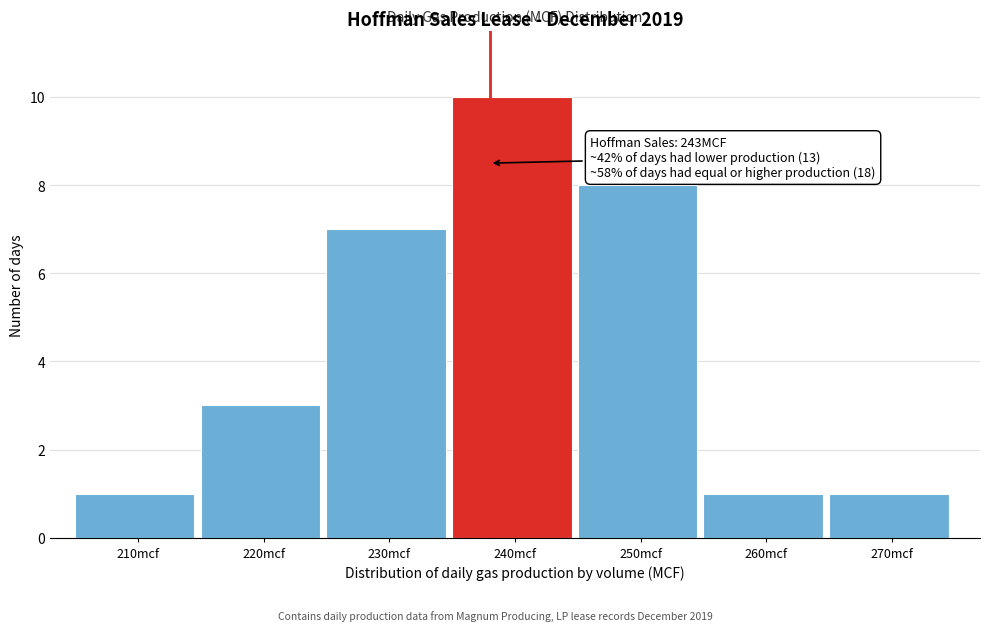

Reading left to right, what are all the values shown in this chart?

210mcf=1	220mcf=3	230mcf=7	240mcf=10	250mcf=8	260mcf=1	270mcf=1